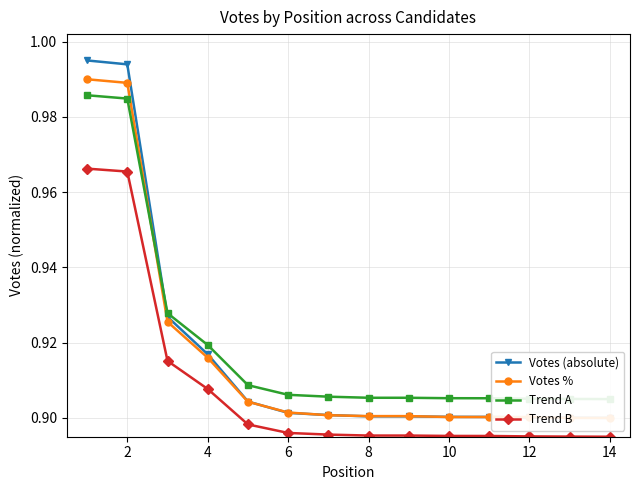

Reading right to left, extract all data points from this chart.

Votes (absolute): 0.9	0.9	0.9	0.9	0.9	0.9	0.9	0.9	0.9	0.9	0.9	0.9	1.0	1.0
Votes %: 0.9	0.9	0.9	0.9	0.9	0.9	0.9	0.9	0.9	0.9	0.9	0.9	1.0	1.0
Trend A: 0.9	0.9	0.9	0.9	0.9	0.9	0.9	0.9	0.9	0.9	0.9	0.9	1.0	1.0
Trend B: 0.9	0.9	0.9	0.9	0.9	0.9	0.9	0.9	0.9	0.9	0.9	0.9	1.0	1.0